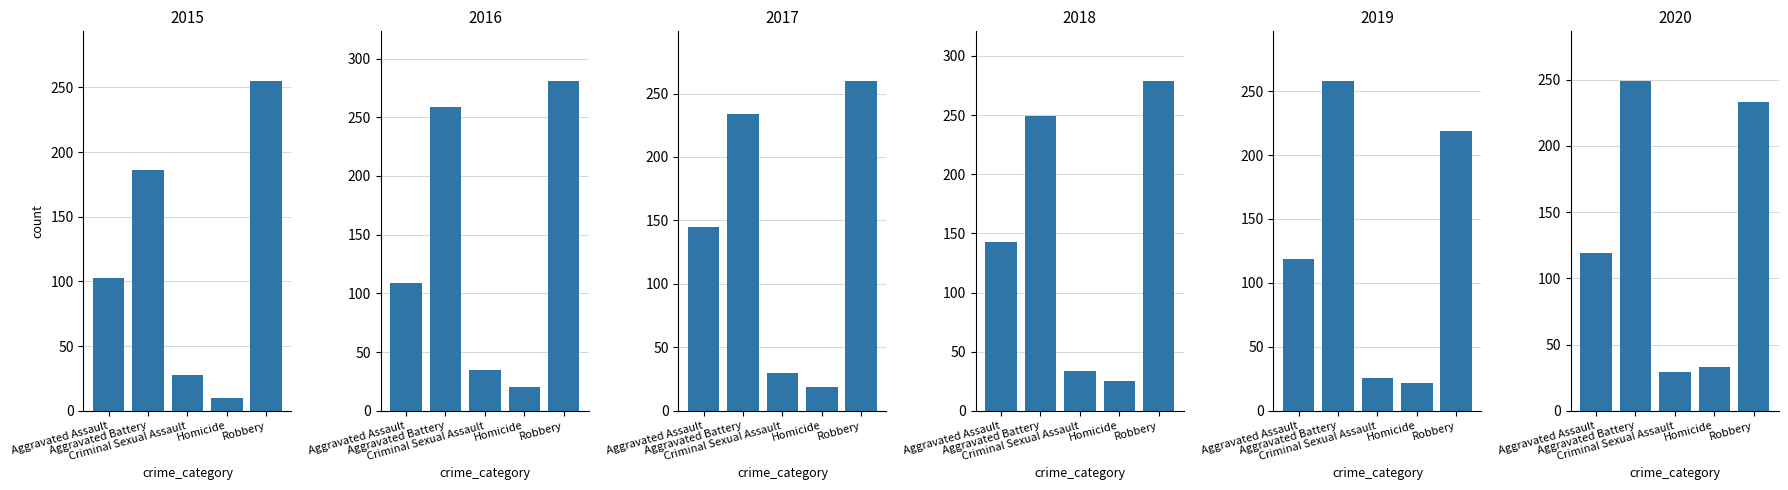

At which category does the chart reach its minimum across all series?

Homicide